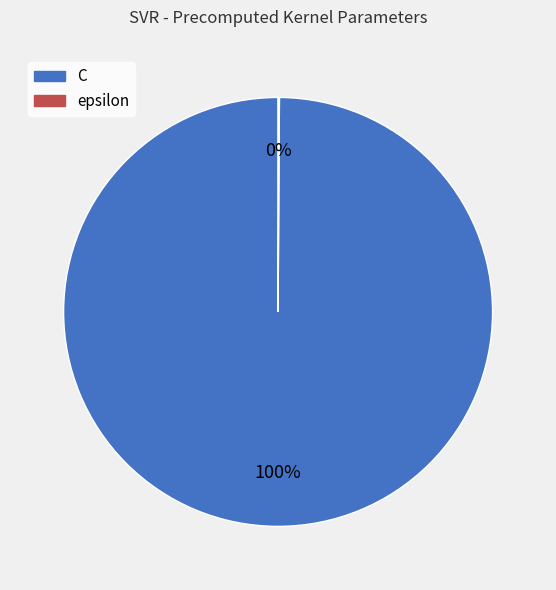

Which slice represents more than half of the pie?

C